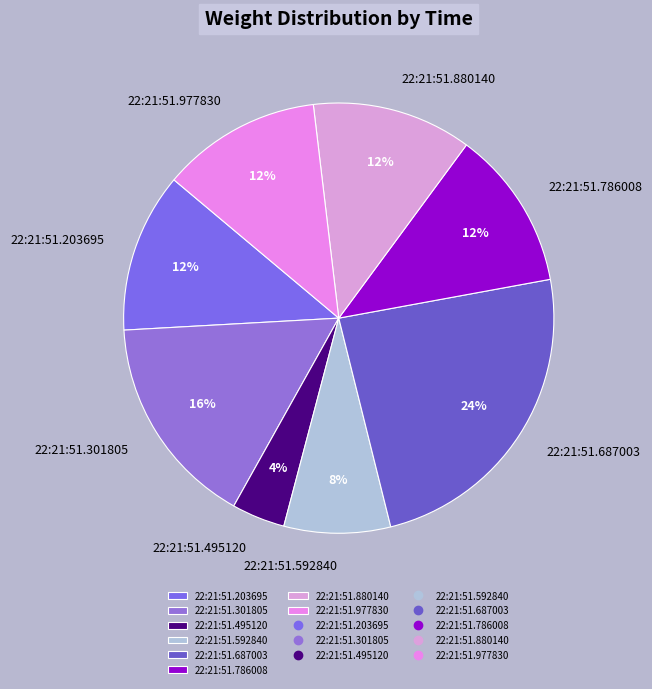

Does 22:21:51.687003 represent more than half of the total?

No